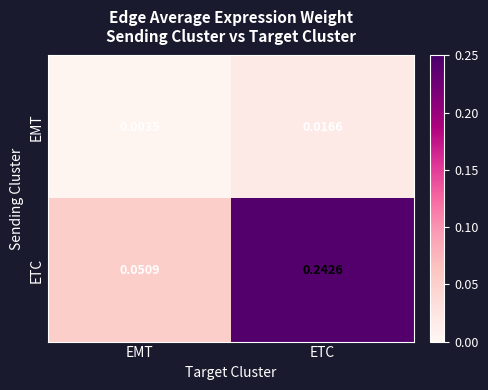

Where is ETC nearest to the value 0?

EMT